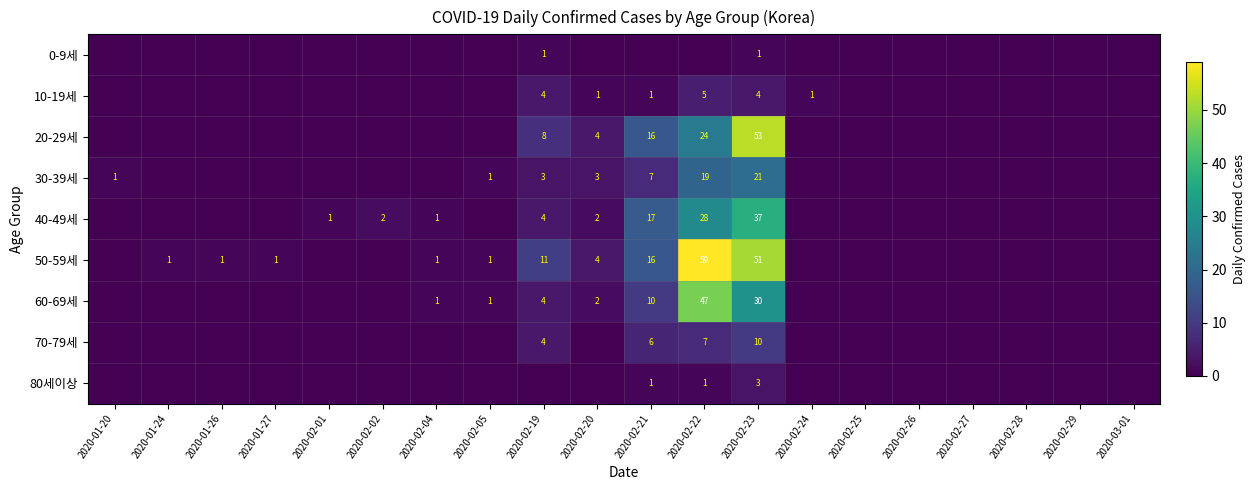

Is the value of 60-69세 at 2020-02-22 greater than the value of 10-19세 at 2020-02-23?

Yes